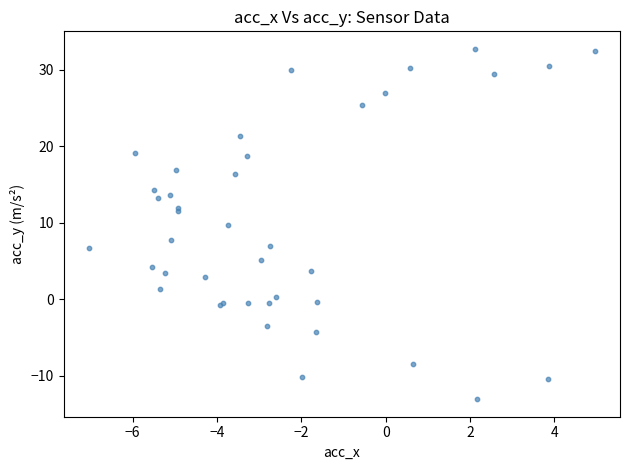

What Y value in the scatter plot is closest to 9?

9.7